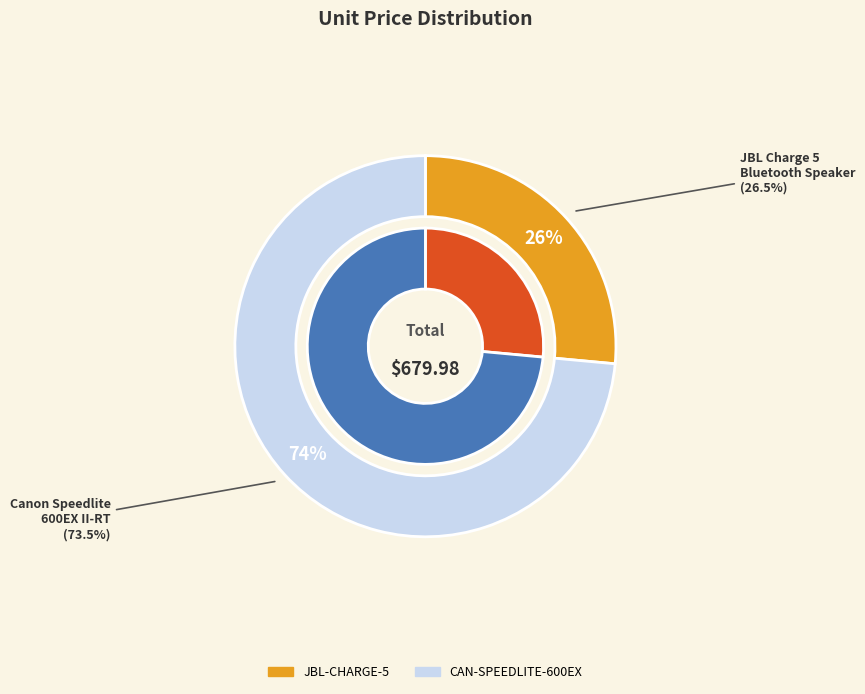

Which category has the smallest portion of the pie?

JBL-CHARGE-5